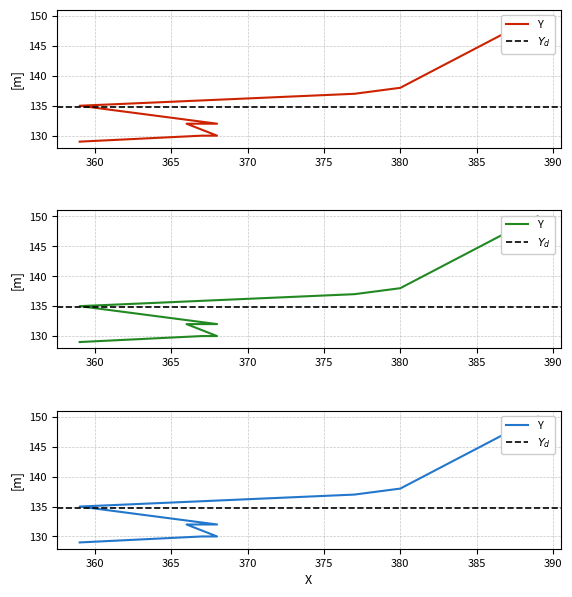

Reading left to right, transcribe all the data shown in this chart.

359=129	367=130	368=130	366=132	368=132	359=135	377=137	380=138	389=150